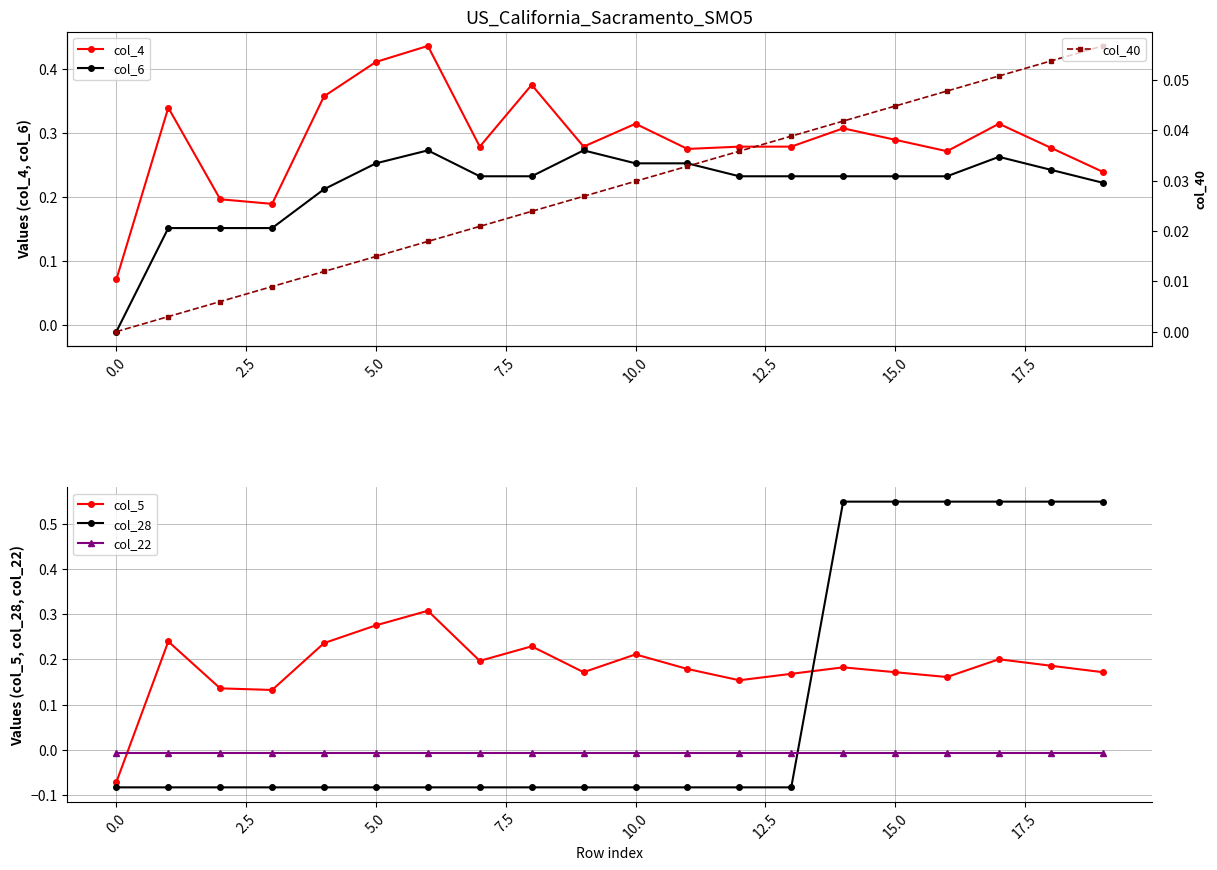

True or false: col_5 has a value of 0.2 at 19.

True